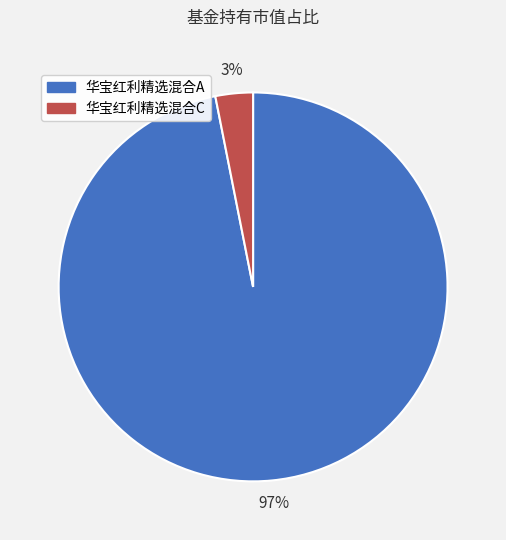

How many segments does this pie chart have?

2